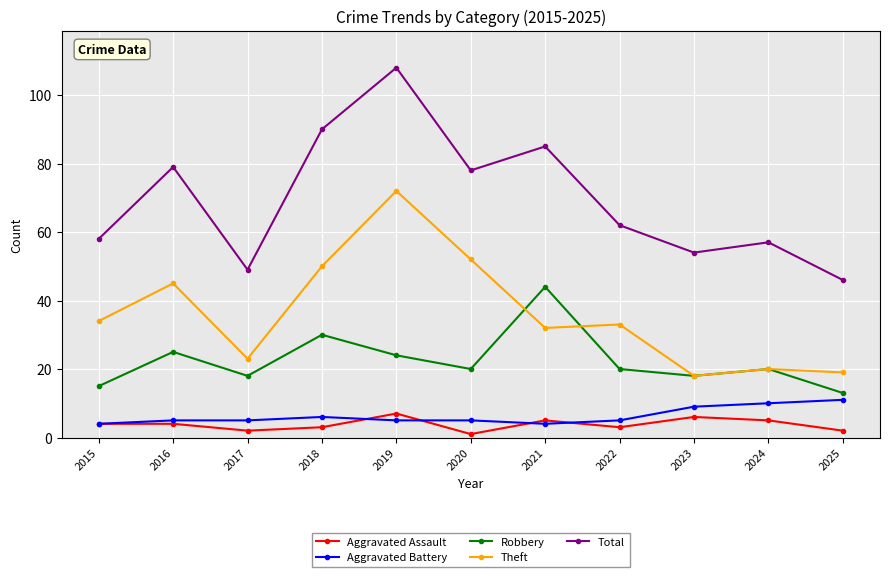

Reading left to right, list all the values displayed in this chart.

Aggravated Assault: 4	4	2	3	7	1	5	3	6	5	2
Aggravated Battery: 4	5	5	6	5	5	4	5	9	10	11
Robbery: 15	25	18	30	24	20	44	20	18	20	13
Theft: 34	45	23	50	72	52	32	33	18	20	19
Total: 58	79	49	90	108	78	85	62	54	57	46